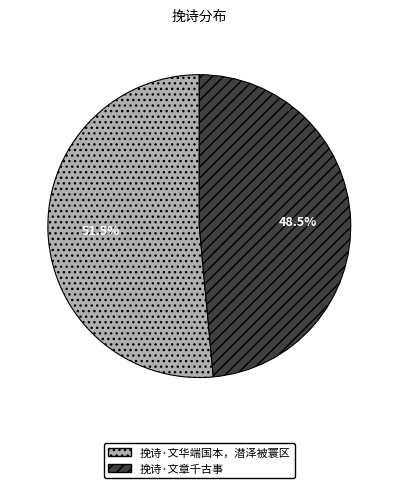

What percentage is NOT represented by 挽诗·文华端国本，潜泽被寰区?

48.5%